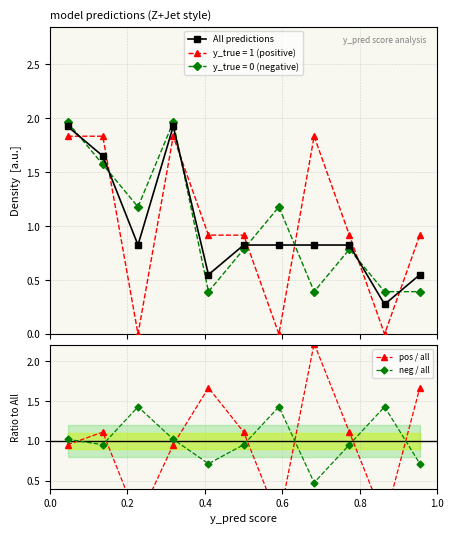

In All predictions, how many points are higher than both neighbors (excluding endpoints)?

2